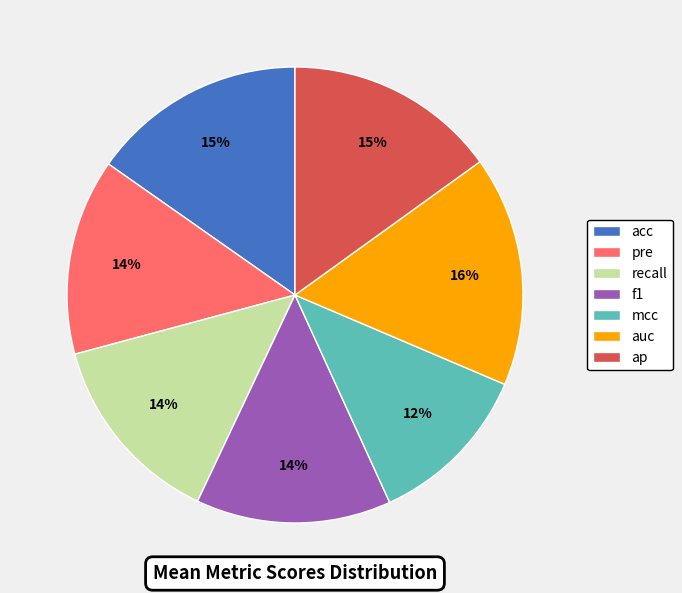

Does any single category account for the majority?

No